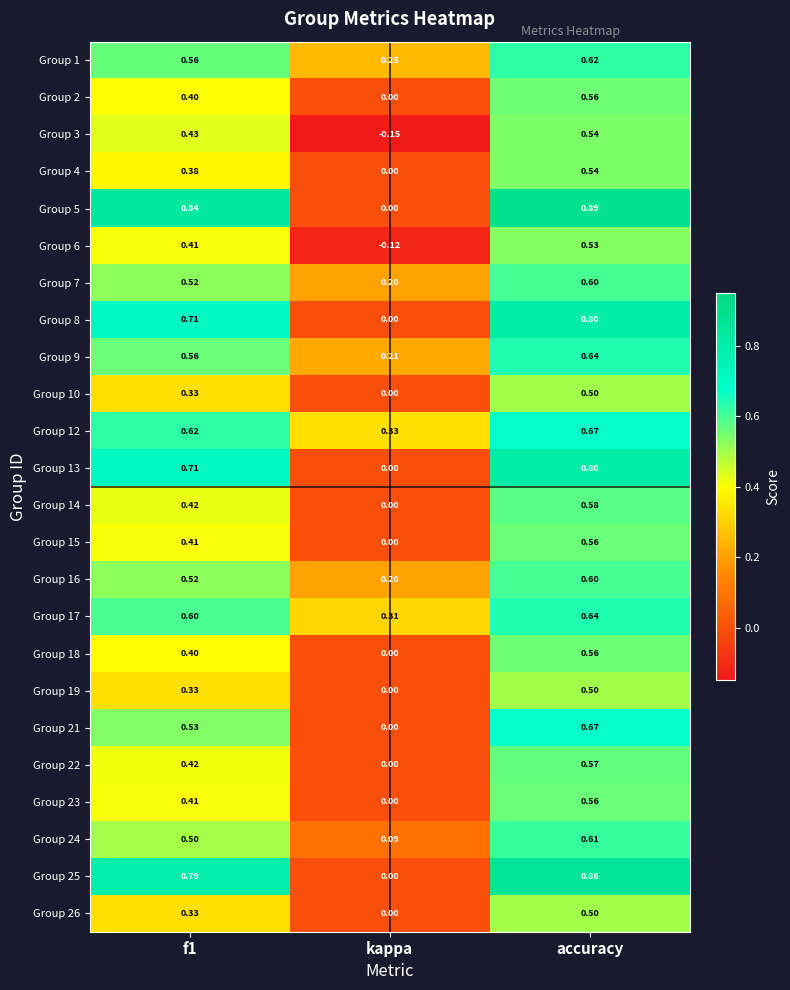

Is the value of Group 9 at f1 greater than the value of Group 3 at kappa?

Yes